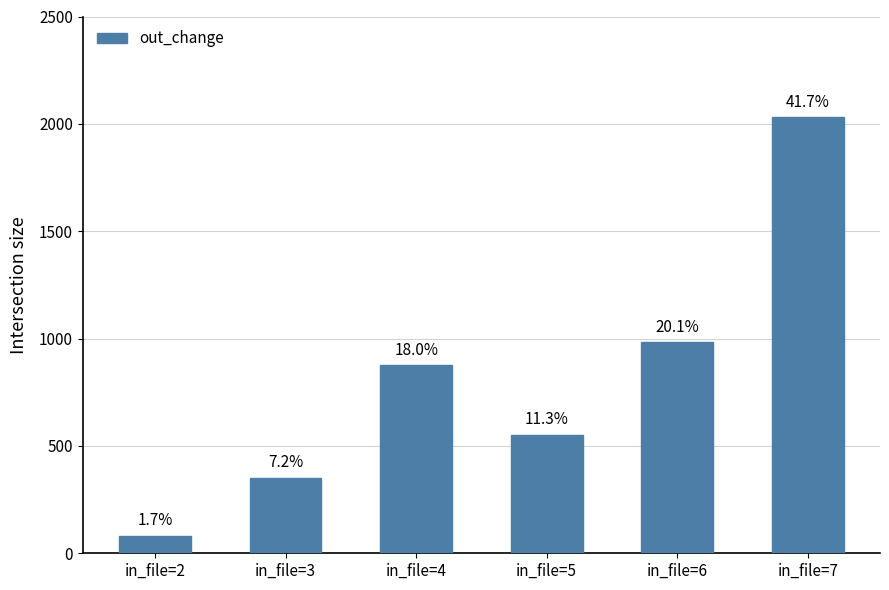

Does the chart contain any negative values?

No